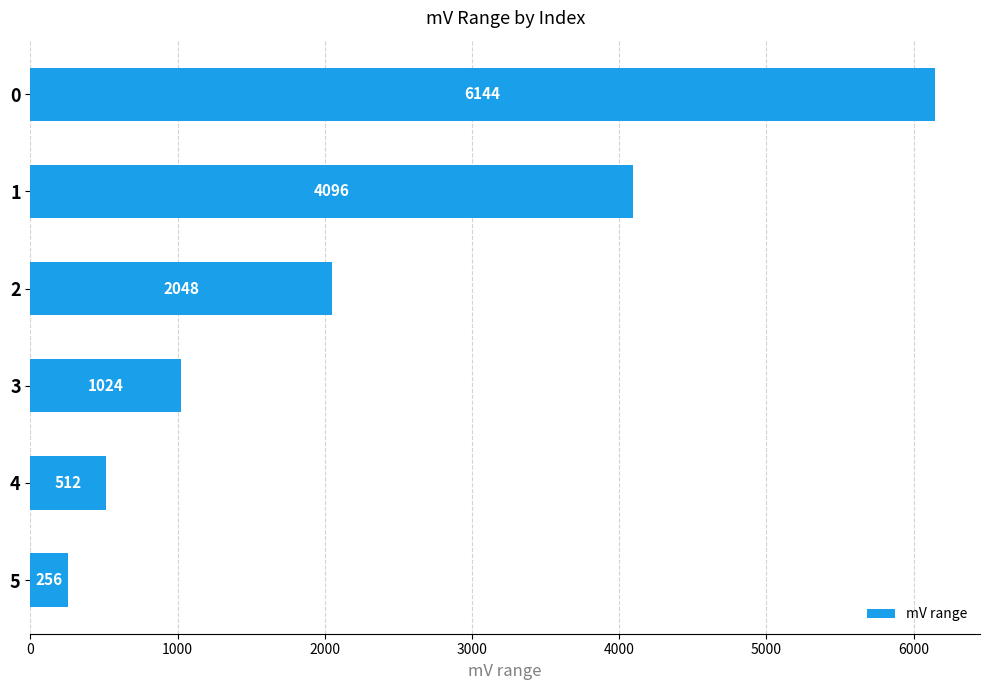

What is the maximum value shown in the chart?

6144